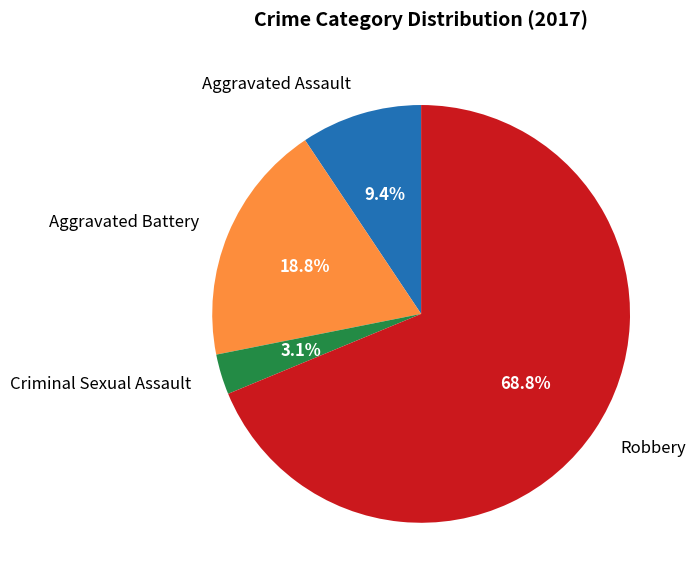

To the nearest percent, what is the combined percentage of Criminal Sexual Assault and Aggravated Battery?

22%